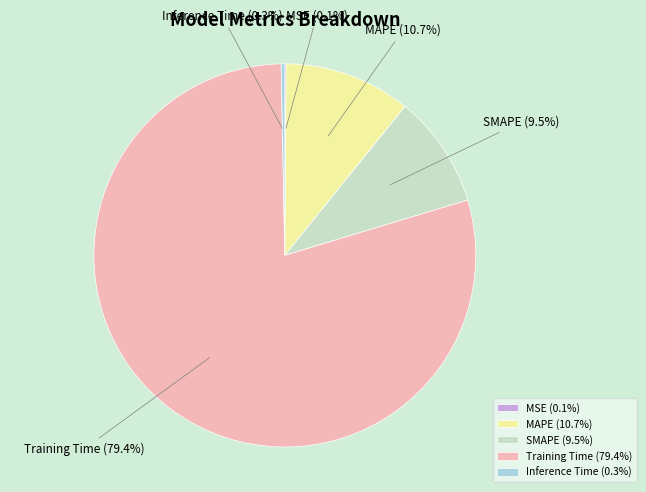

Does Training Time account for over 50% of the chart?

Yes